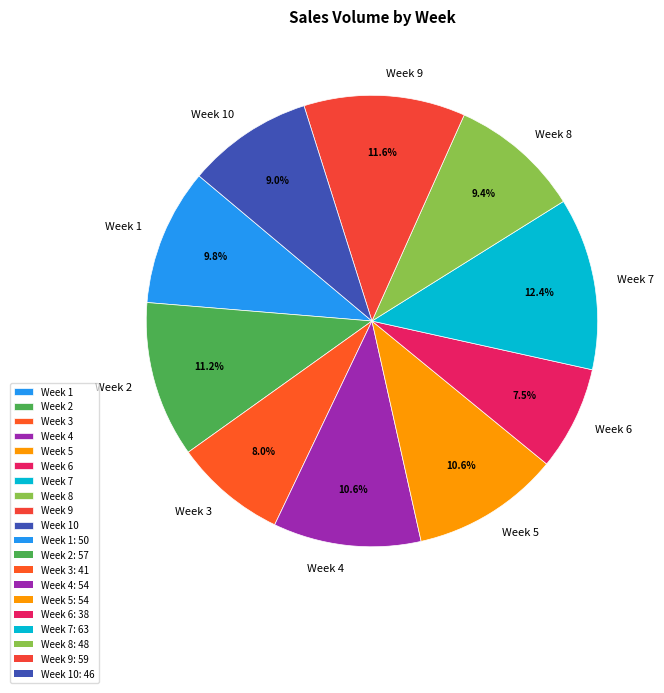

What portion of the pie excludes Week 4?

89.4%